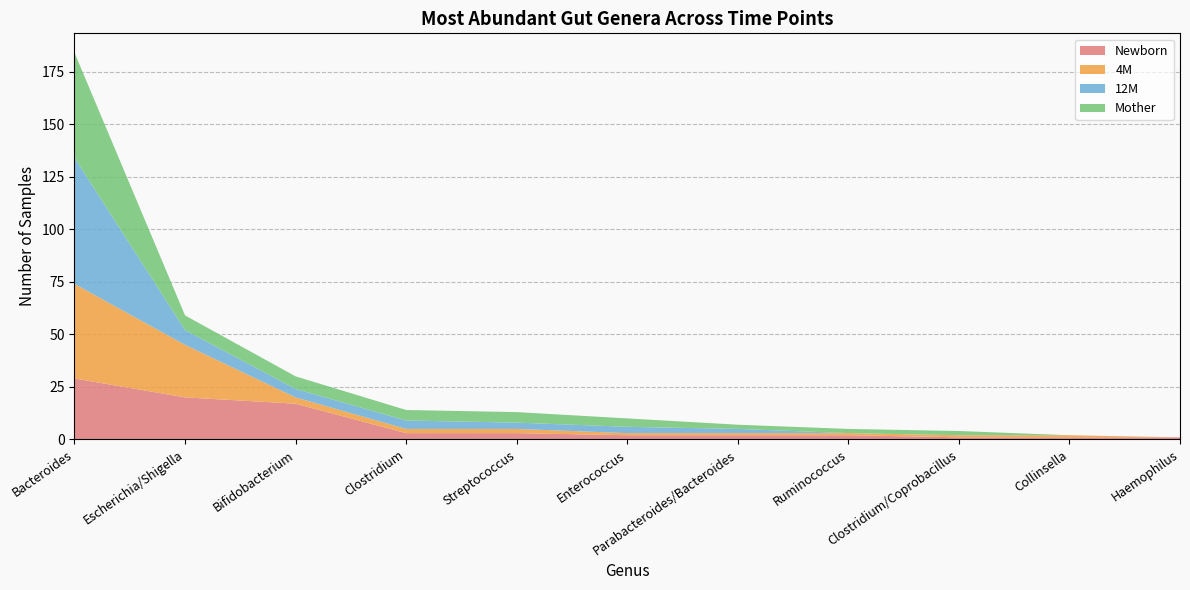

Reading left to right, list all the values displayed in this chart.

Newborn: 29	20	17	3	3	2	2	2	1	1	1
4M: 45	25	3	2	2	1	1	1	1	1	0
12M: 60	7	4	4	3	3	2	0	0	0	0
Mother: 50	7	6	5	5	4	2	2	2	0	0